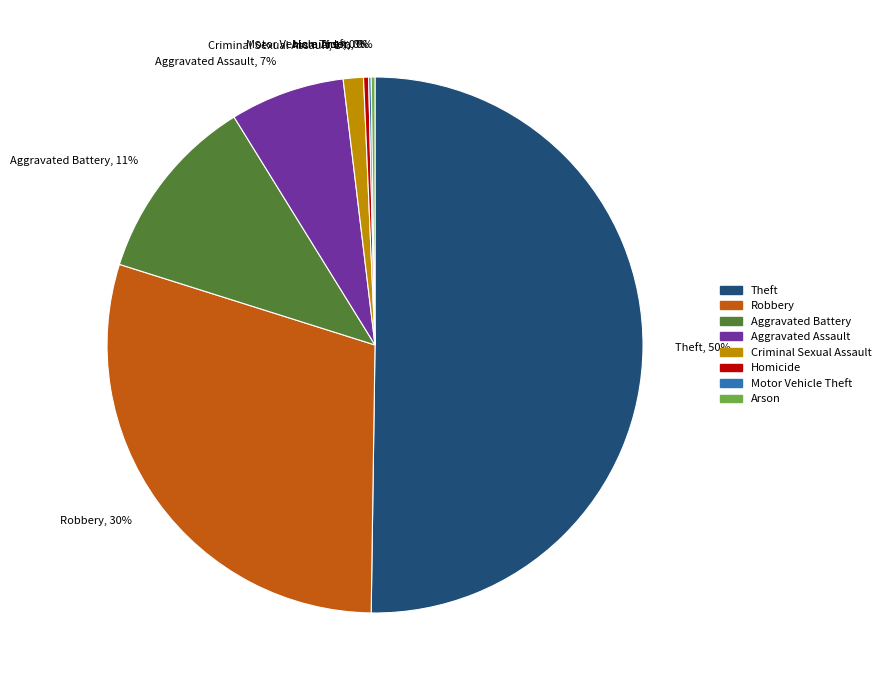

Does Criminal Sexual Assault, 1% account for over 50% of the chart?

No